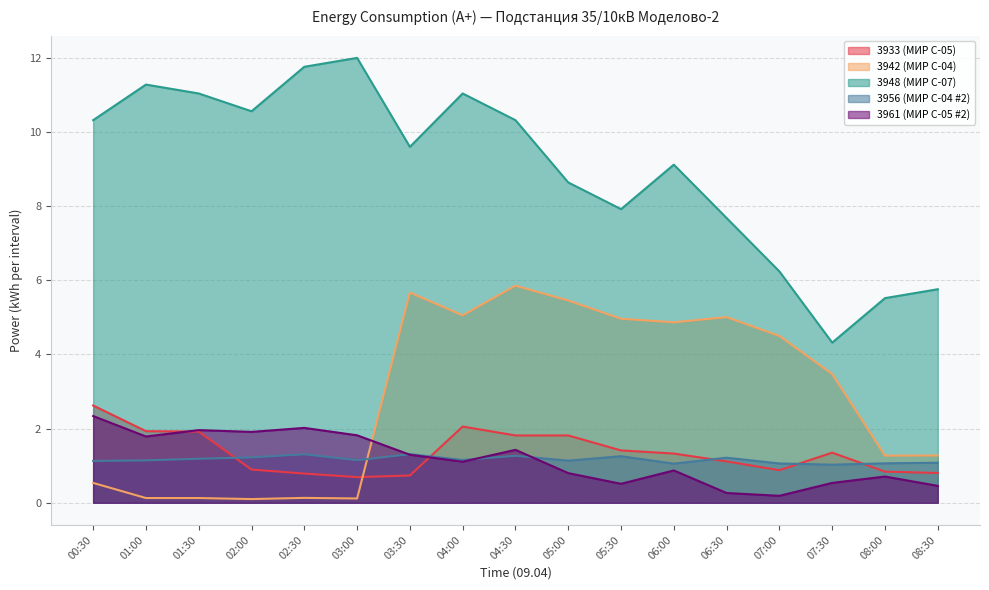

The value of 3942 (МИР С-04) at 04:00 is 5.1. True or false?

True